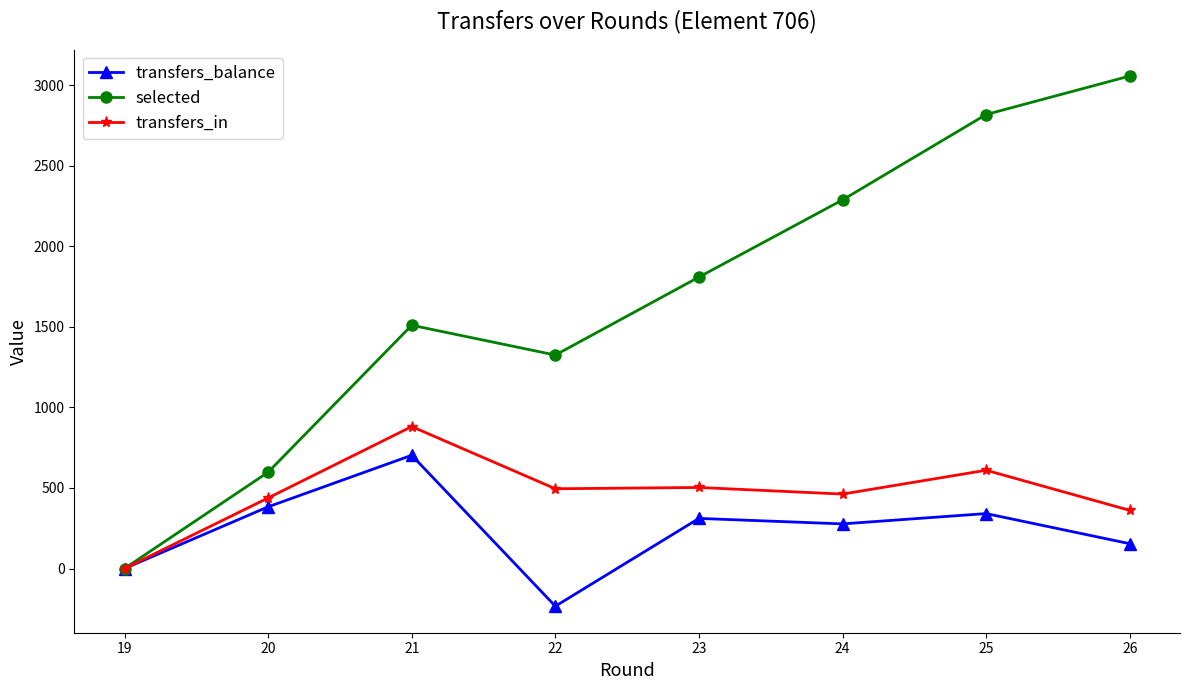

True or false: transfers_balance has more than 2 interior local peaks.

True